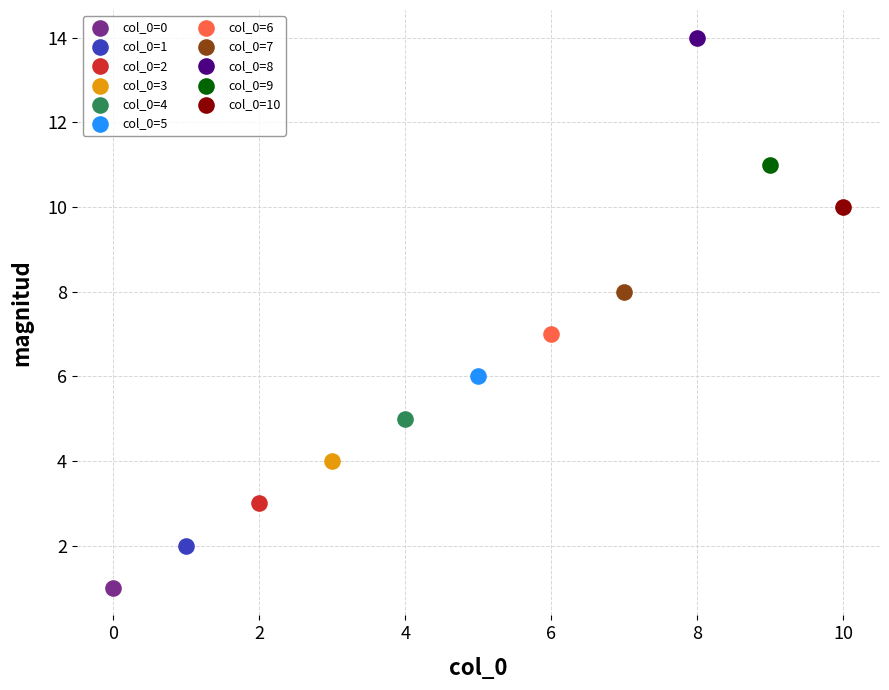

What are all the series names shown in the legend?

col_0=0, col_0=1, col_0=2, col_0=3, col_0=4, col_0=5, col_0=6, col_0=7, col_0=8, col_0=9, col_0=10